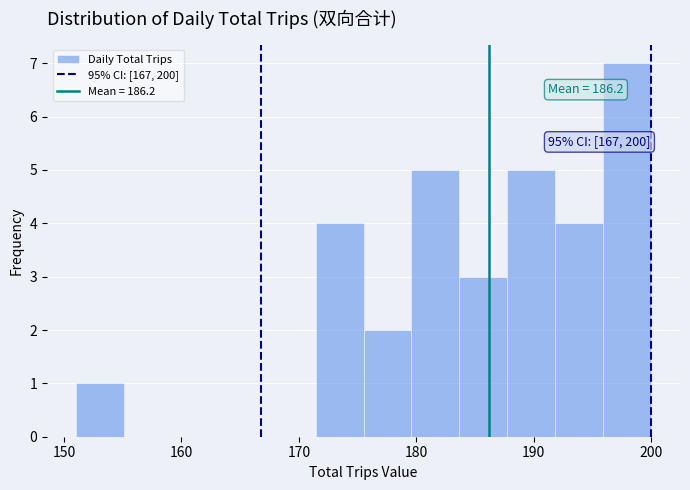

Over which range of the x-axis is the bar tallest?

196 to 200